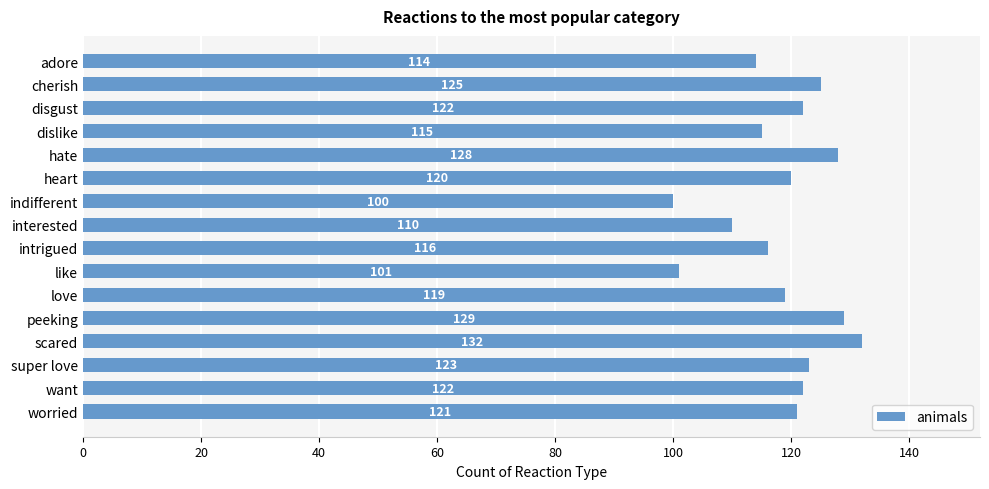

Reading top to bottom, what are all the values shown in this chart?

114	125	122	115	128	120	100	110	116	101	119	129	132	123	122	121